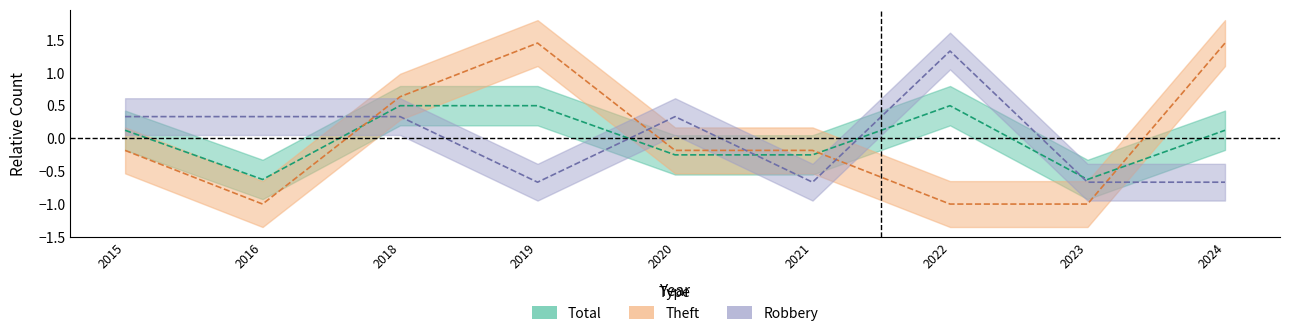

Which series changed the most between 2015 and 2020?

Total